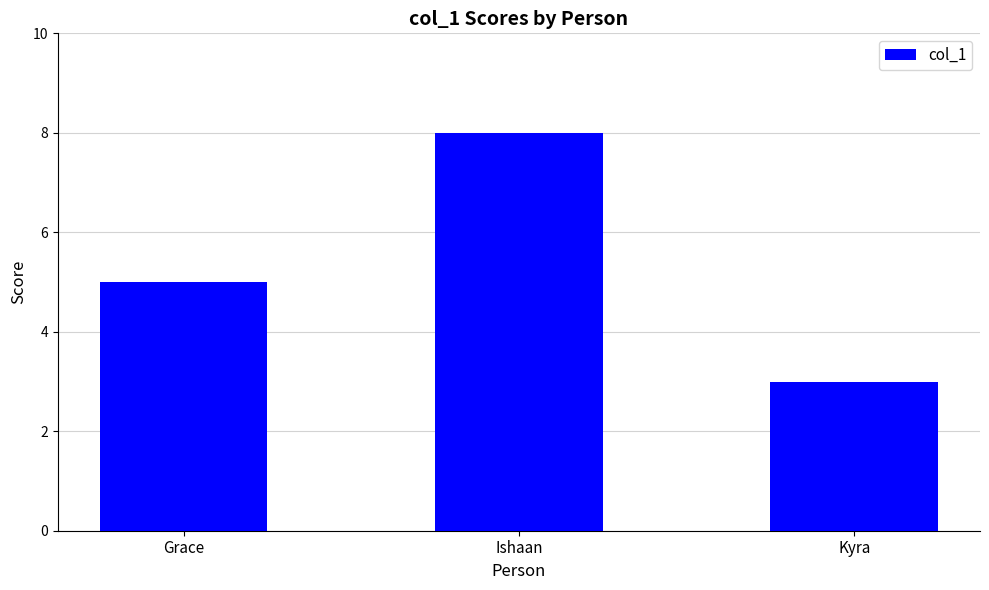

Read the value at Grace.

5